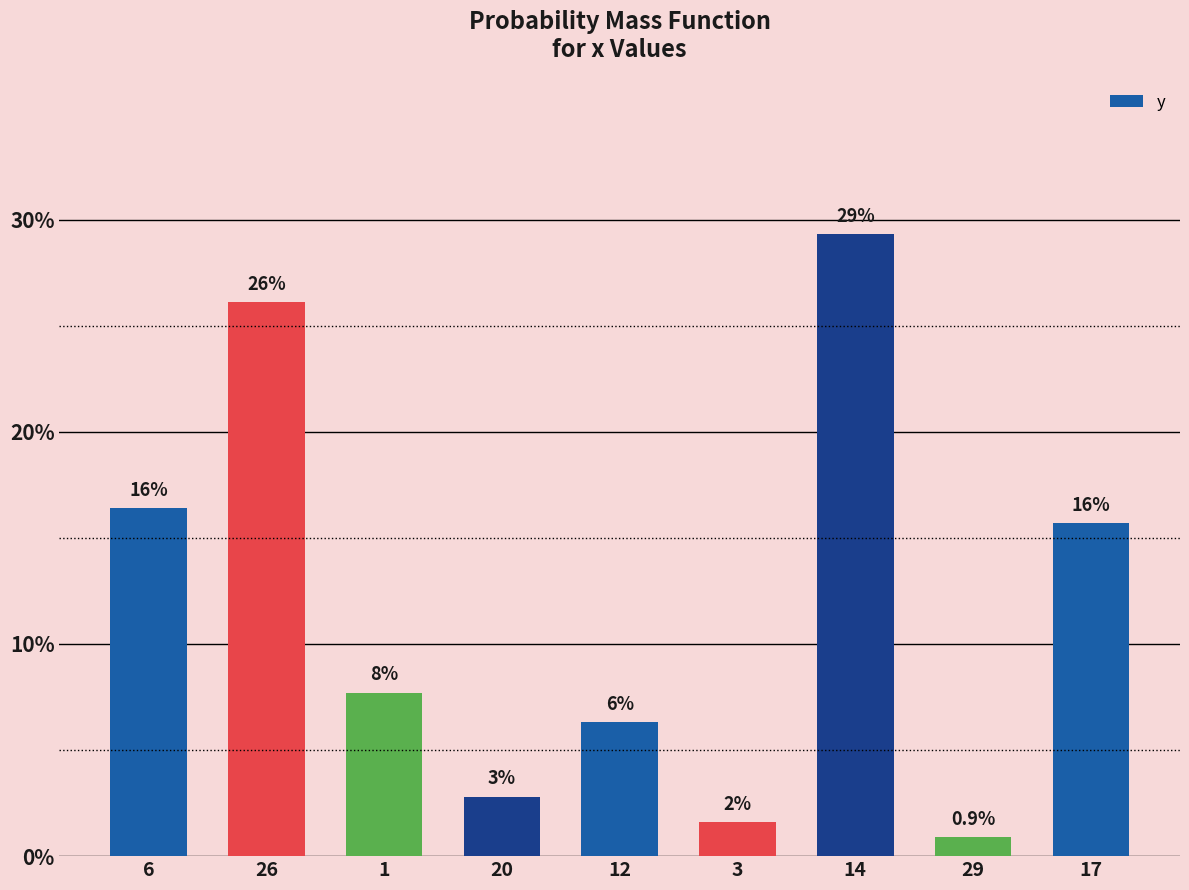

What is the sum of the values at 1 and 3?

0.1